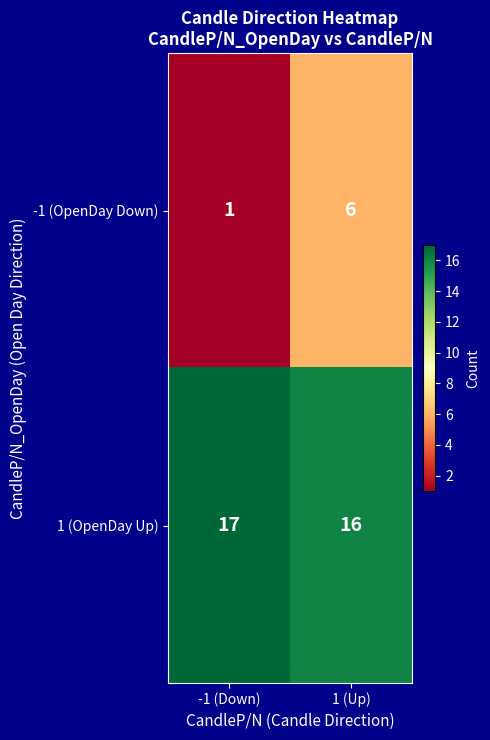

What value does the -1 (OpenDay Down) series have at 1 (Up)?

6